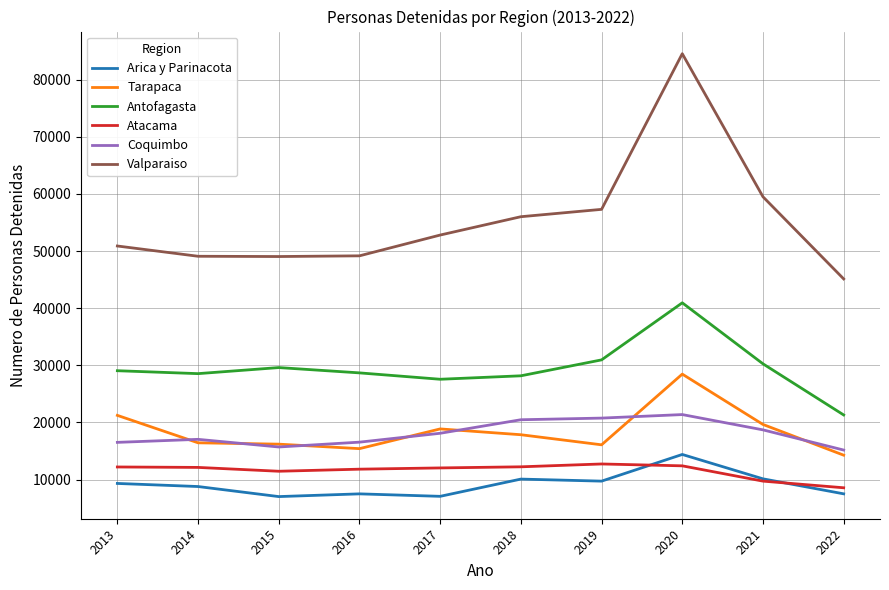

At which label does Valparaiso reach its minimum?

2022